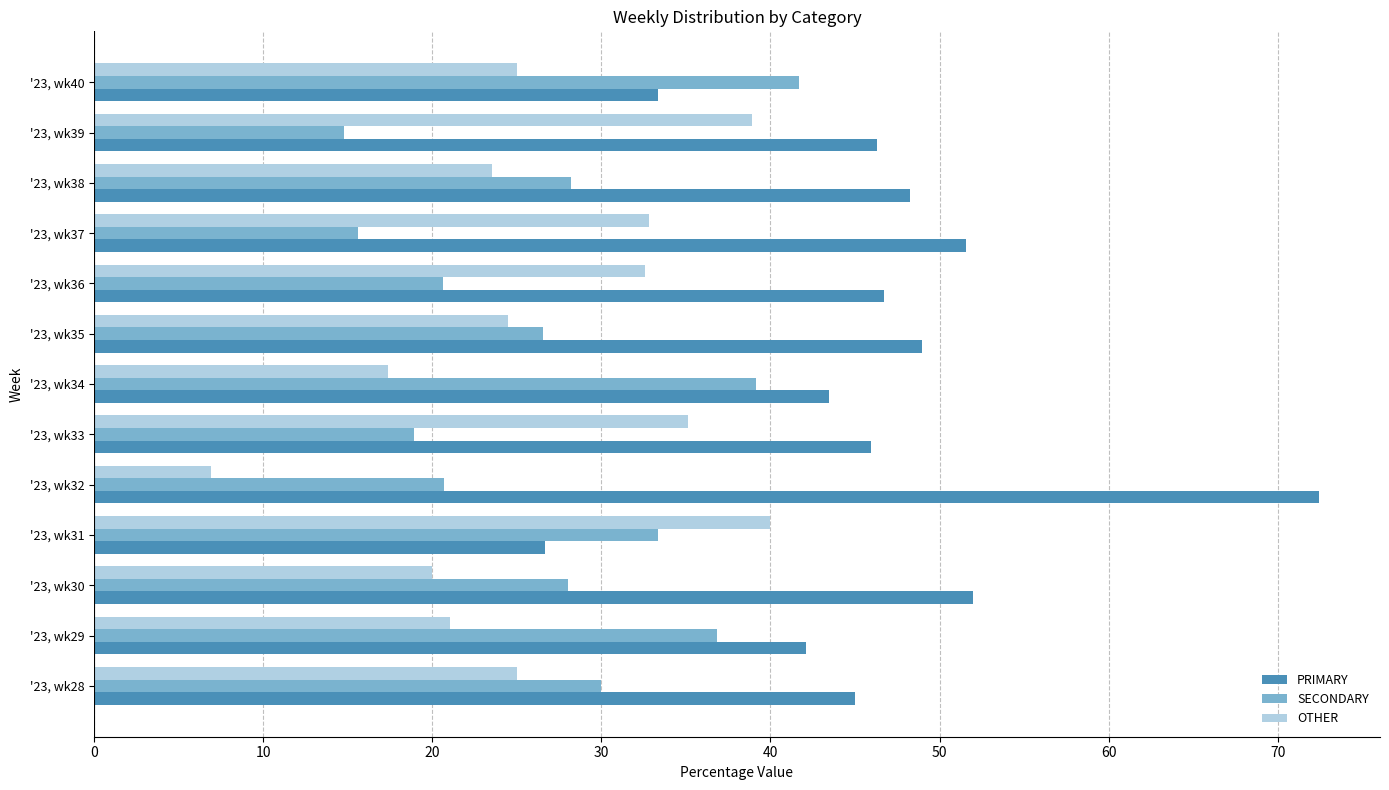

What is the difference between the highest and lowest values at '23, wk35?

24.5